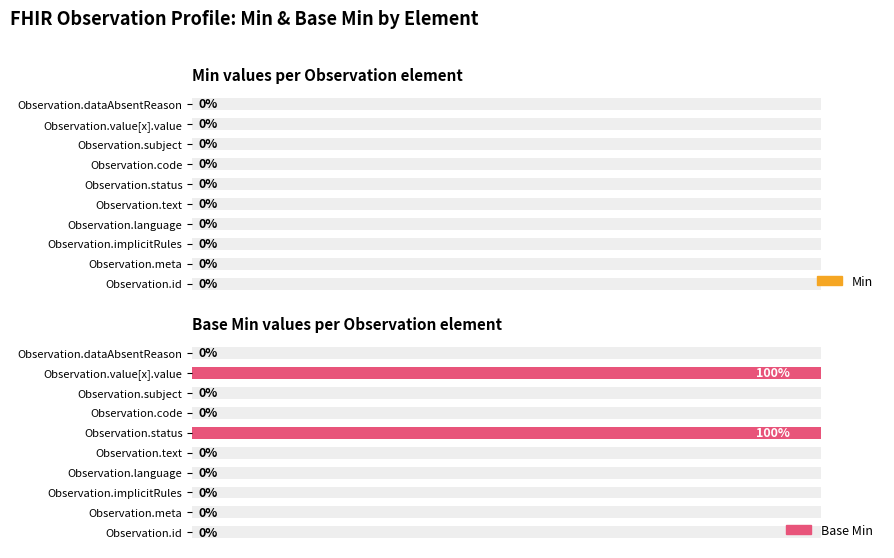

Count the Base Min values in the range 0 to 1.

10